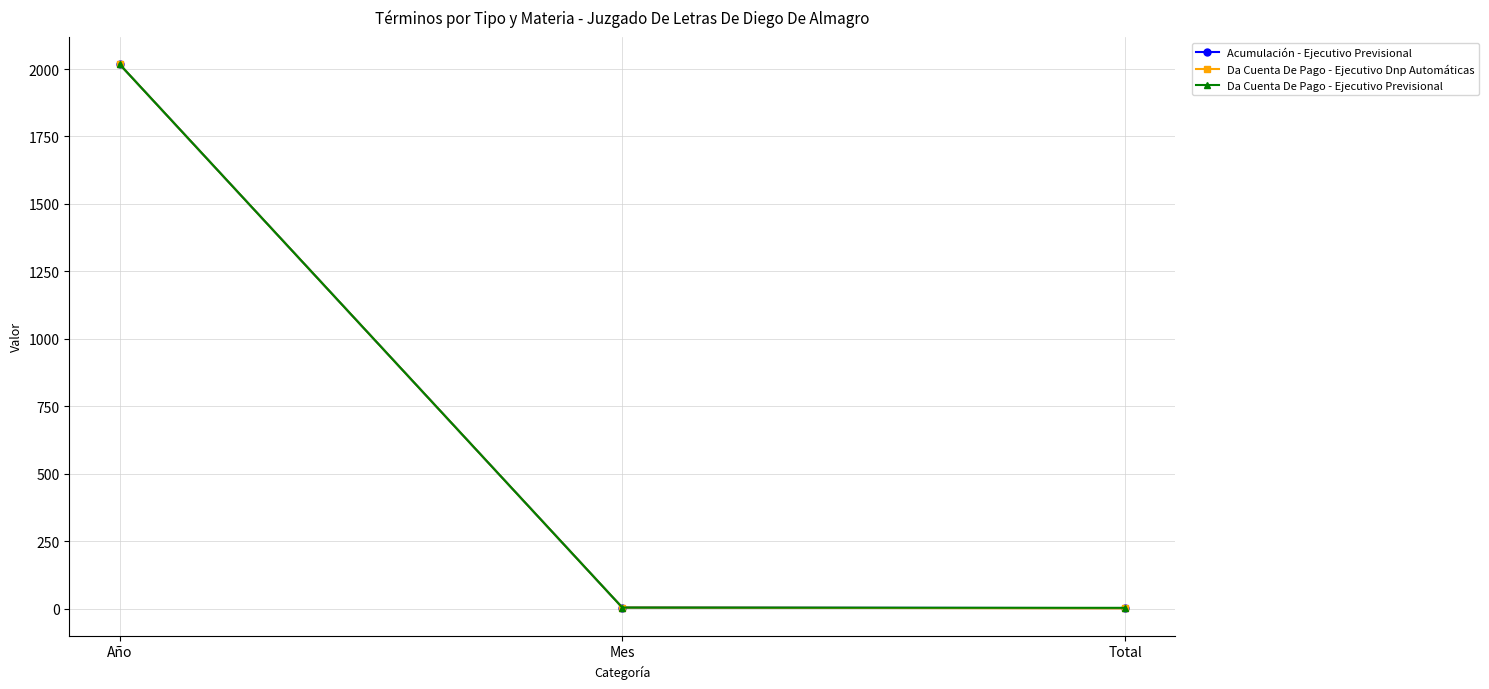

True or false: Da Cuenta De Pago - Ejecutivo Previsional has a value of 1283 at Año.

False